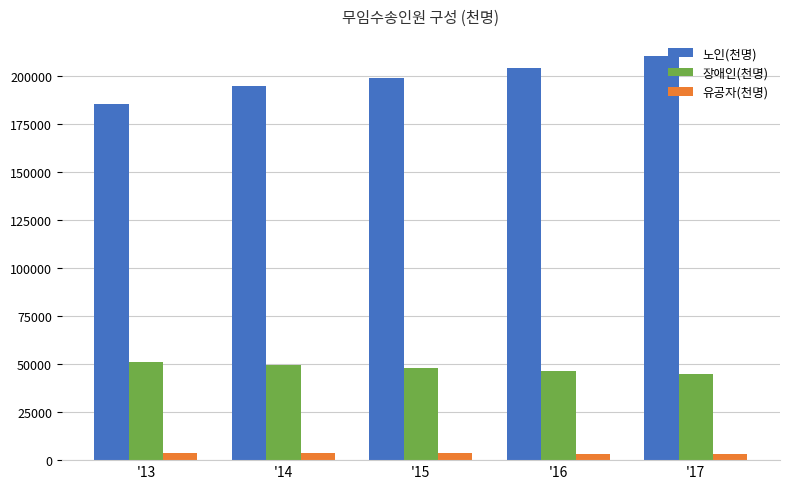

How many data points does each series have?

5